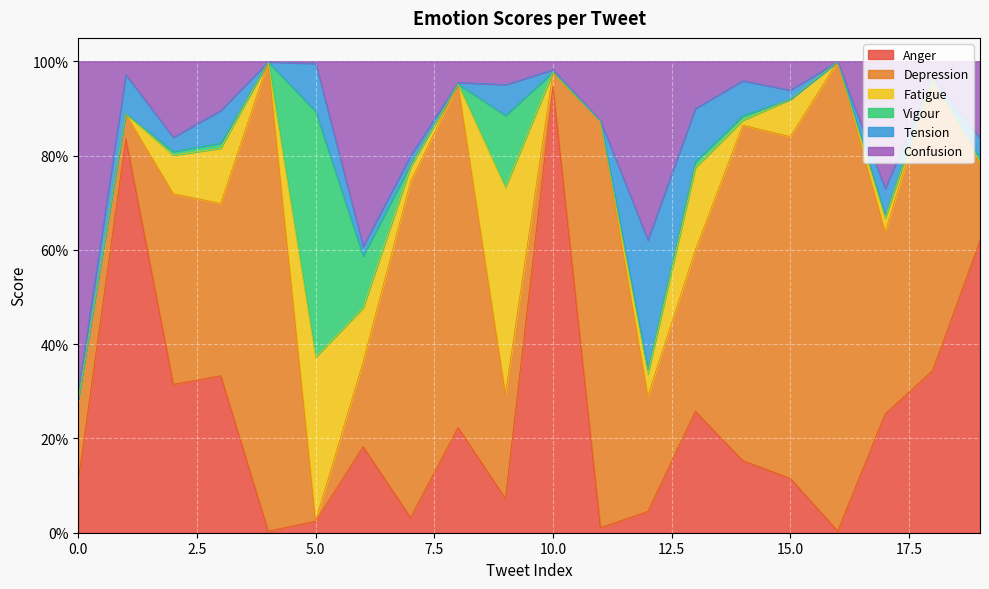

The value of Depression at 8 is 1.2. True or false?

False